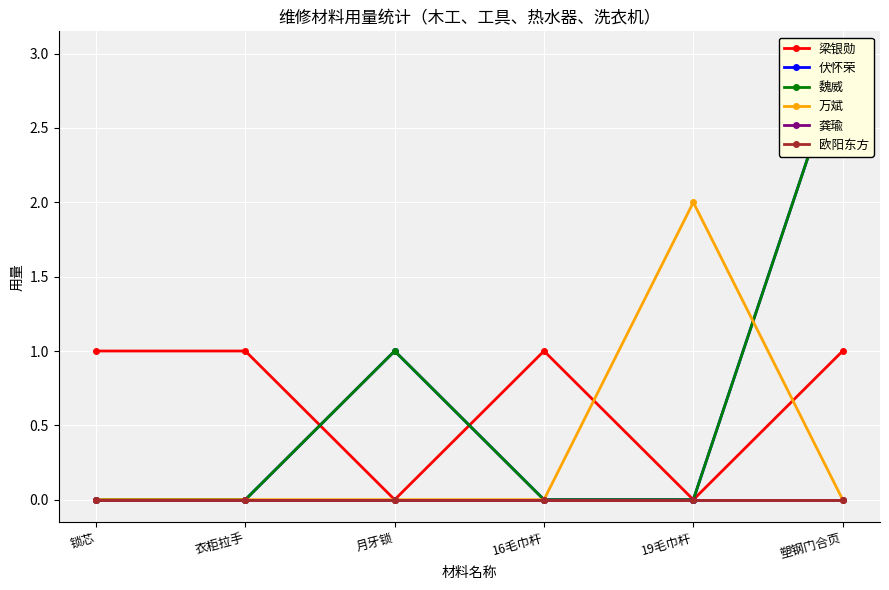

The value of 伏怀荣 at 16毛巾杆 is 0. True or false?

True